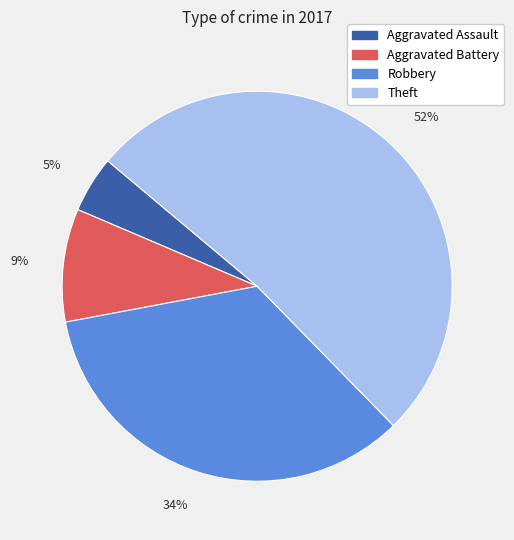

Between 52% and 9%, which is larger?

52%